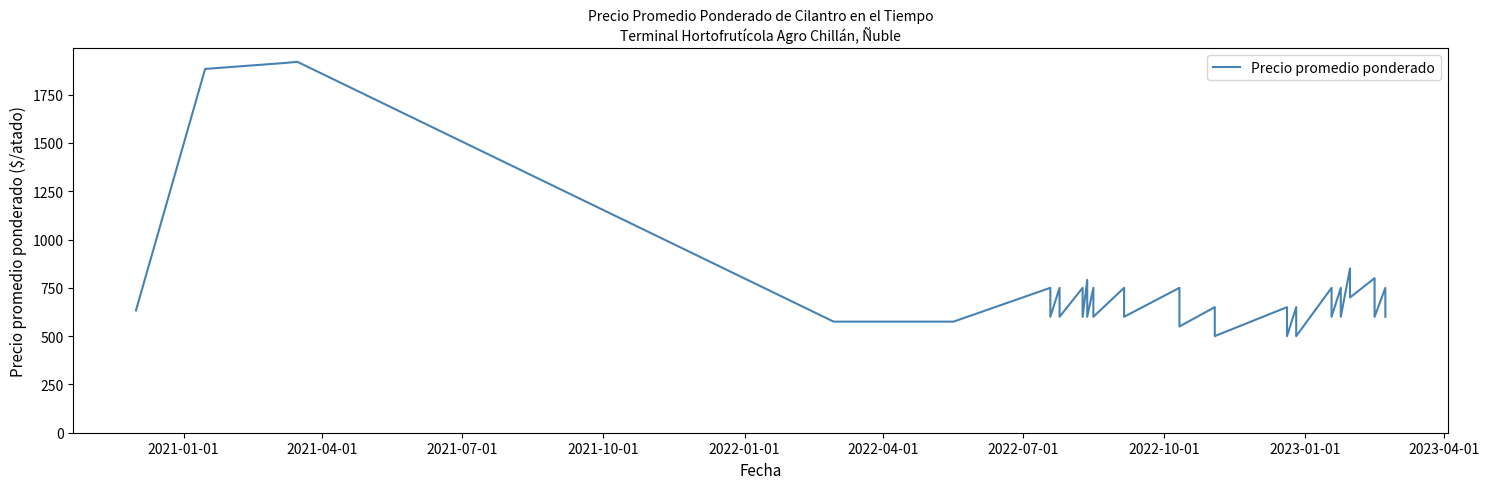

True or false: the data has more than 0 interior local peaks.

True